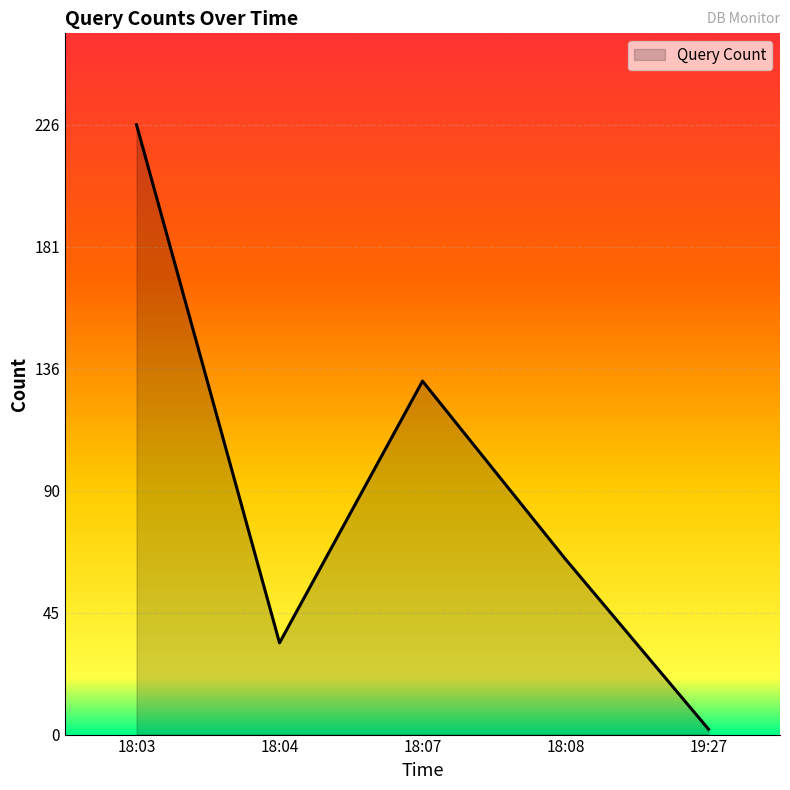

What is the minimum value shown in the chart?

2